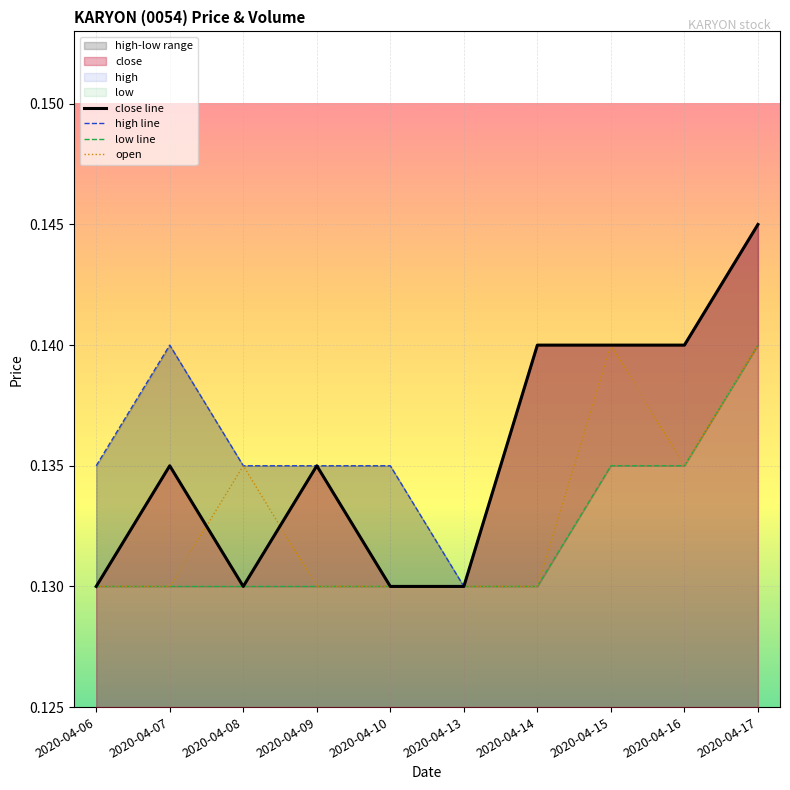

Rank the categories by open value from highest to lowest.

2020-04-15, 2020-04-17, 2020-04-08, 2020-04-16, 2020-04-06, 2020-04-07, 2020-04-09, 2020-04-10, 2020-04-13, 2020-04-14